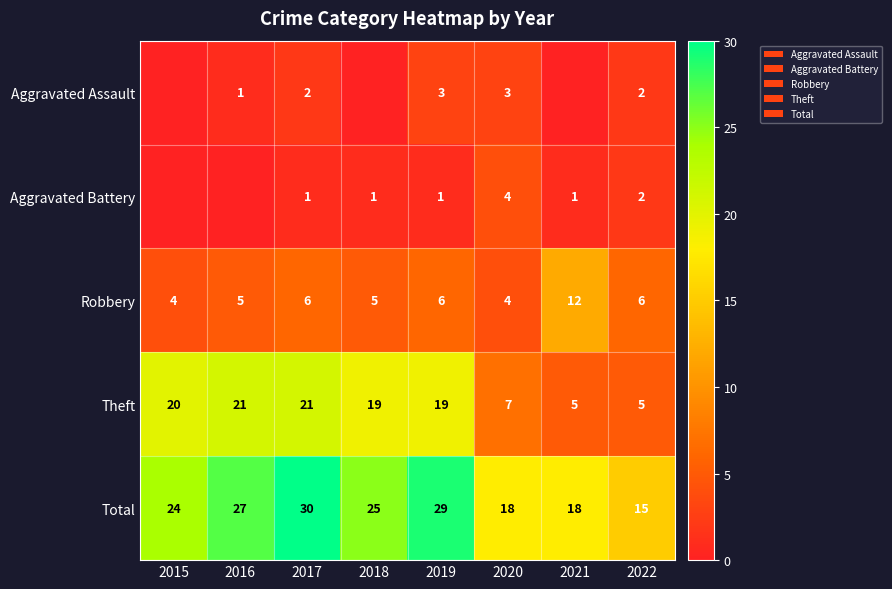

Rank the series at 2019 from highest to lowest value.

Total, Theft, Robbery, Aggravated Assault, Aggravated Battery